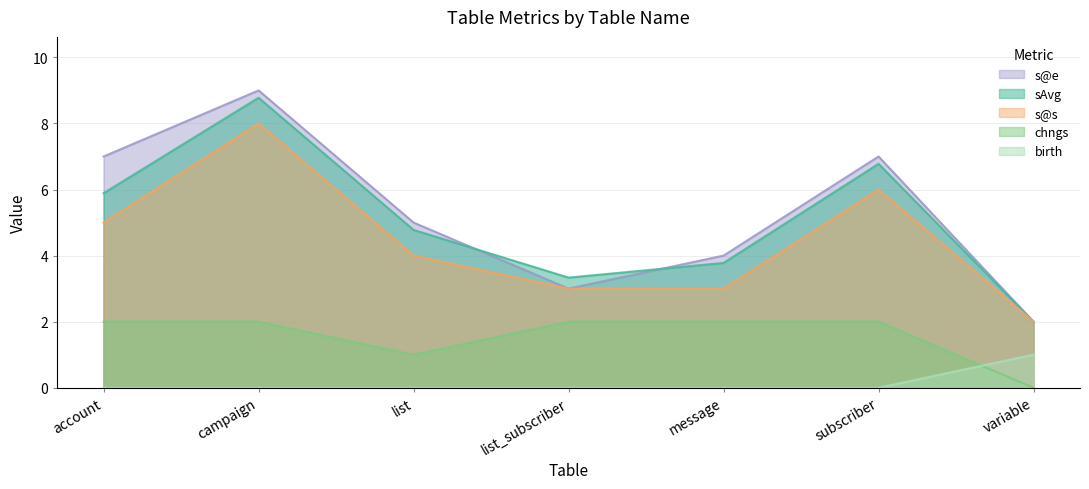

True or false: s@s and sAvg intersect in this chart.

False